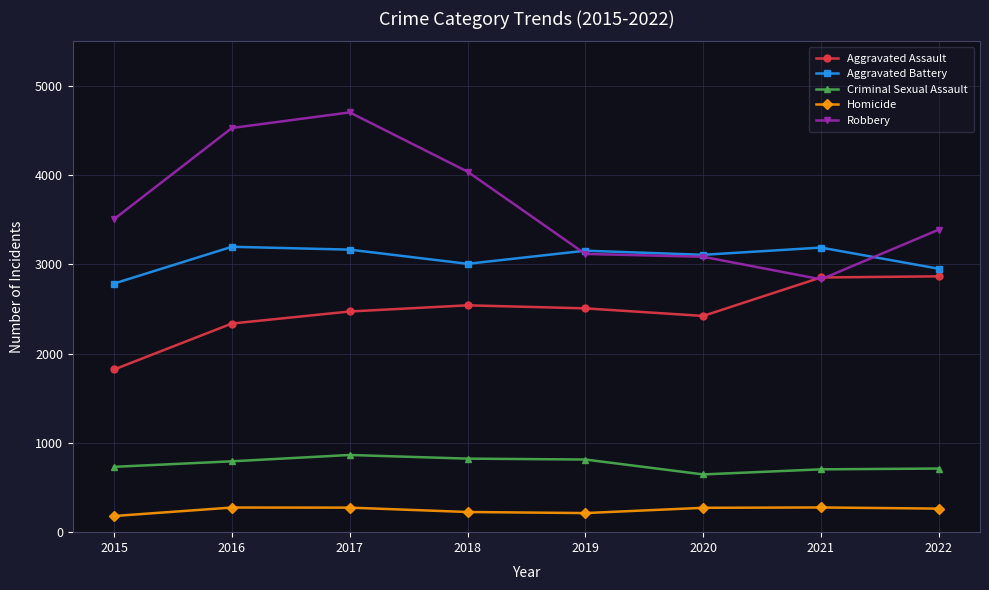

How many lines are shown in the chart?

5